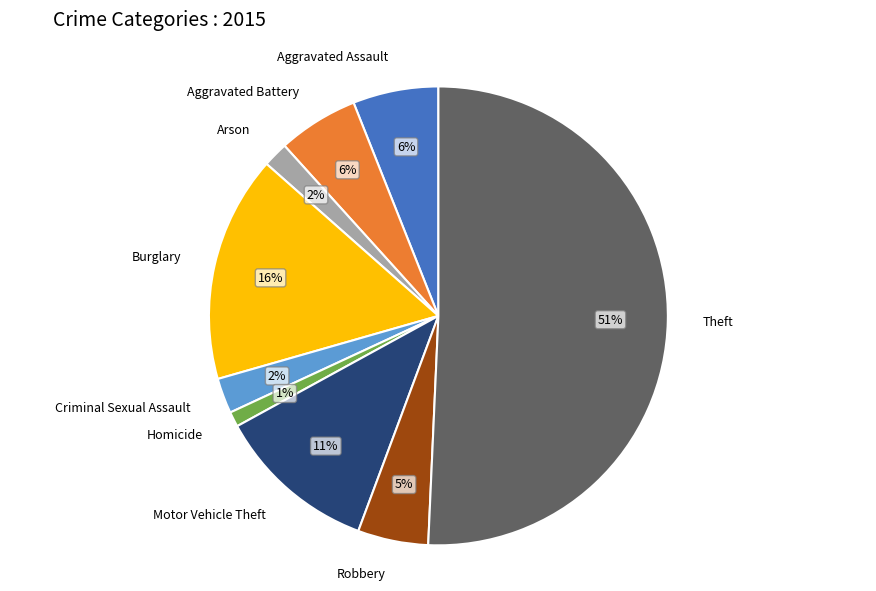

True or false: Burglary accounts for 16% of the total.

True